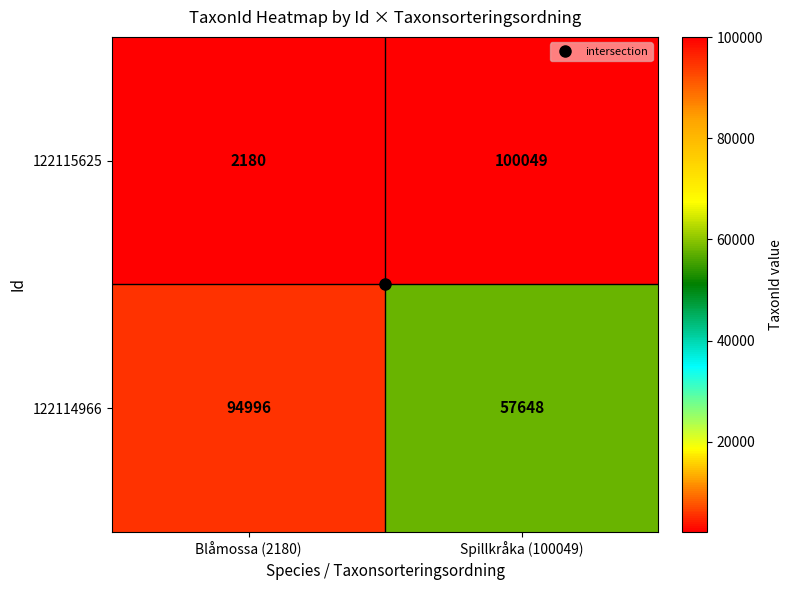

The value of 122115625 at Blåmossa (2180) is 2180. True or false?

True